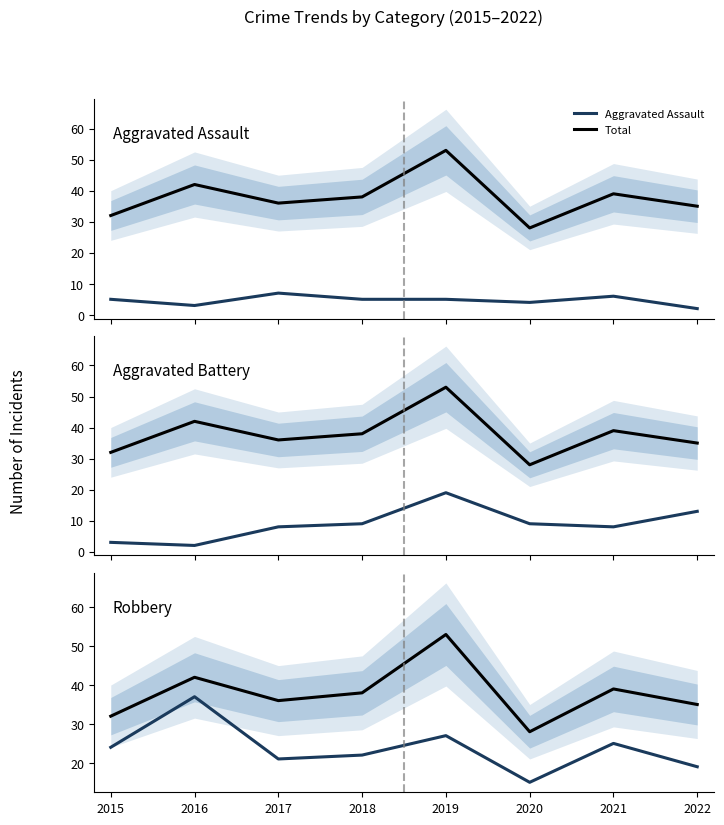

At how many categories does at least one series exceed 48?

1